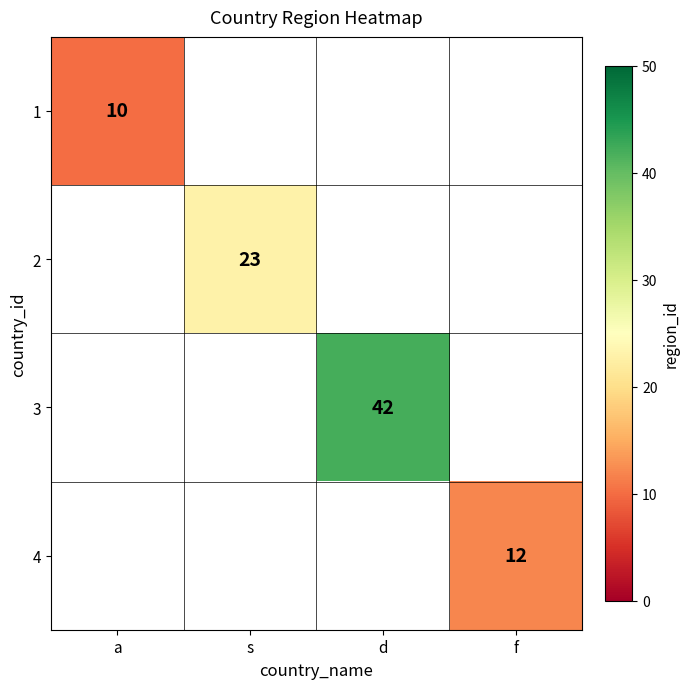

Which category has the lowest value across all series?

a